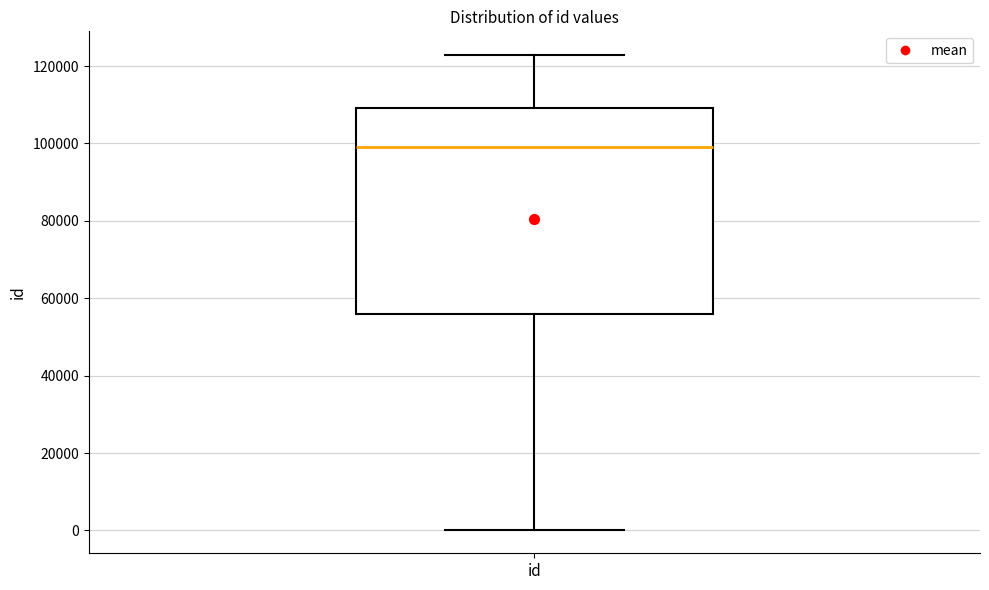

Read this box plot against the y-axis: the position of the median line, the range covered by the box, and the ends of both whiskers. The values are not printed on the chart, so give them approximately, as read against the axis.

median 98000, box 56000 to 110000, whiskers 0 to 122000